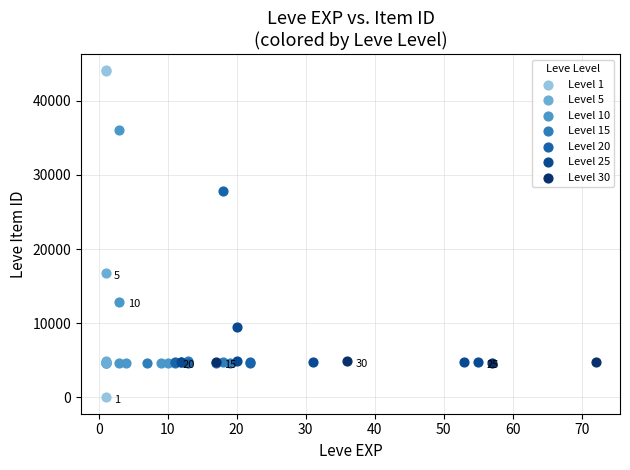

Which series reaches the maximum Y coordinate?

Level 1